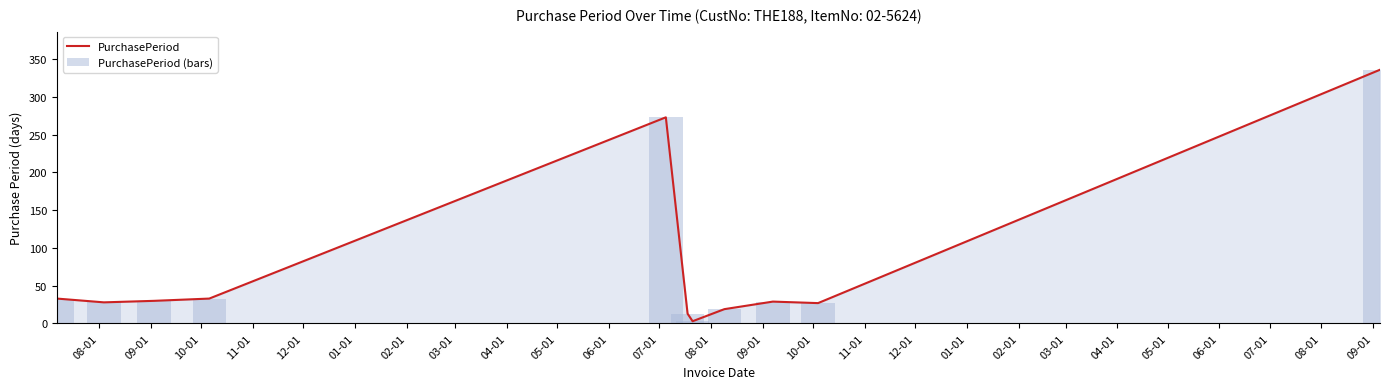

At how many categories does at least one series exceed 30?

4